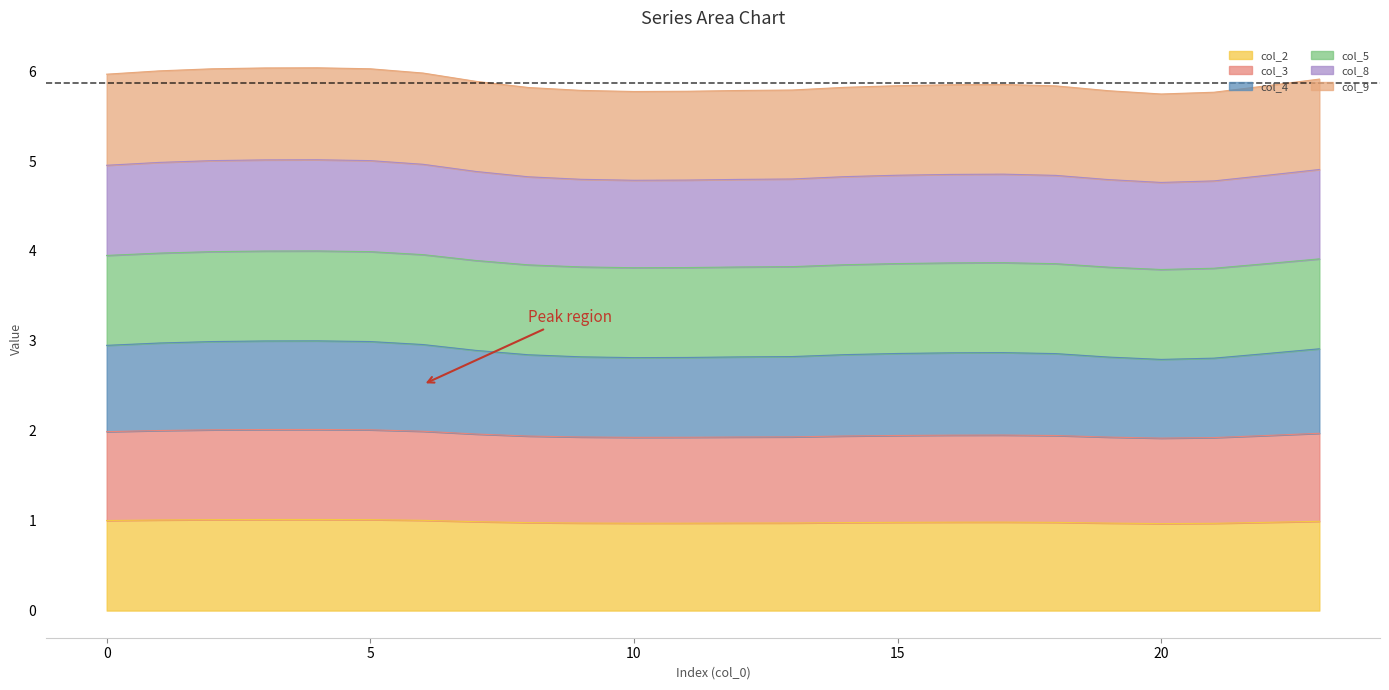

At which category does the chart reach its peak across all series?

4